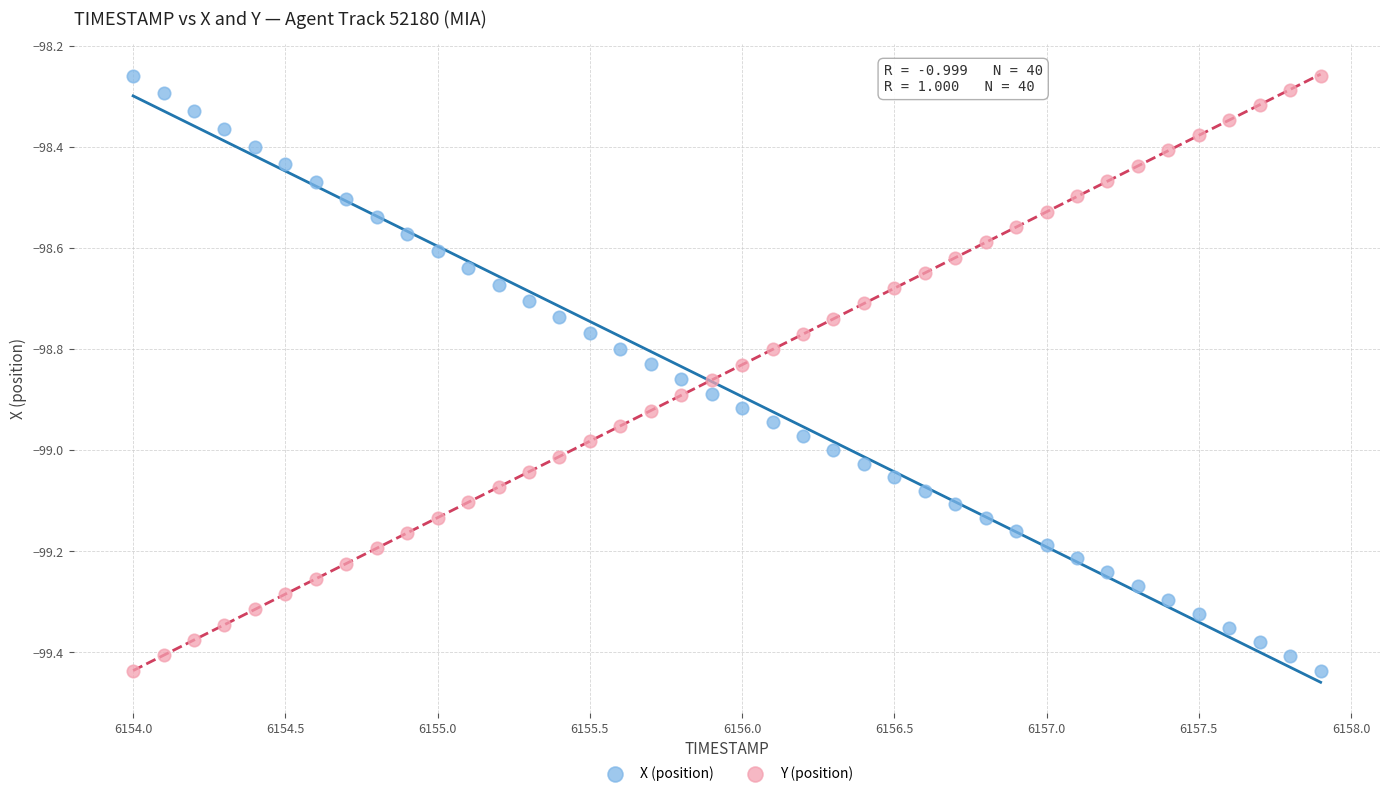

Across all data points, what is the range of X values (max minus min)?

3.9